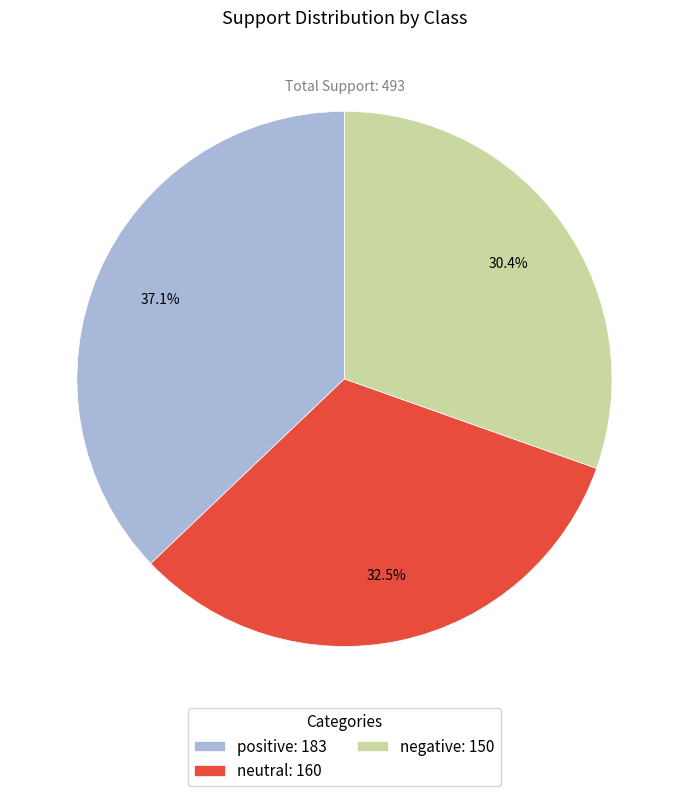

Rank the categories by value from lowest to highest.

negative, neutral, positive